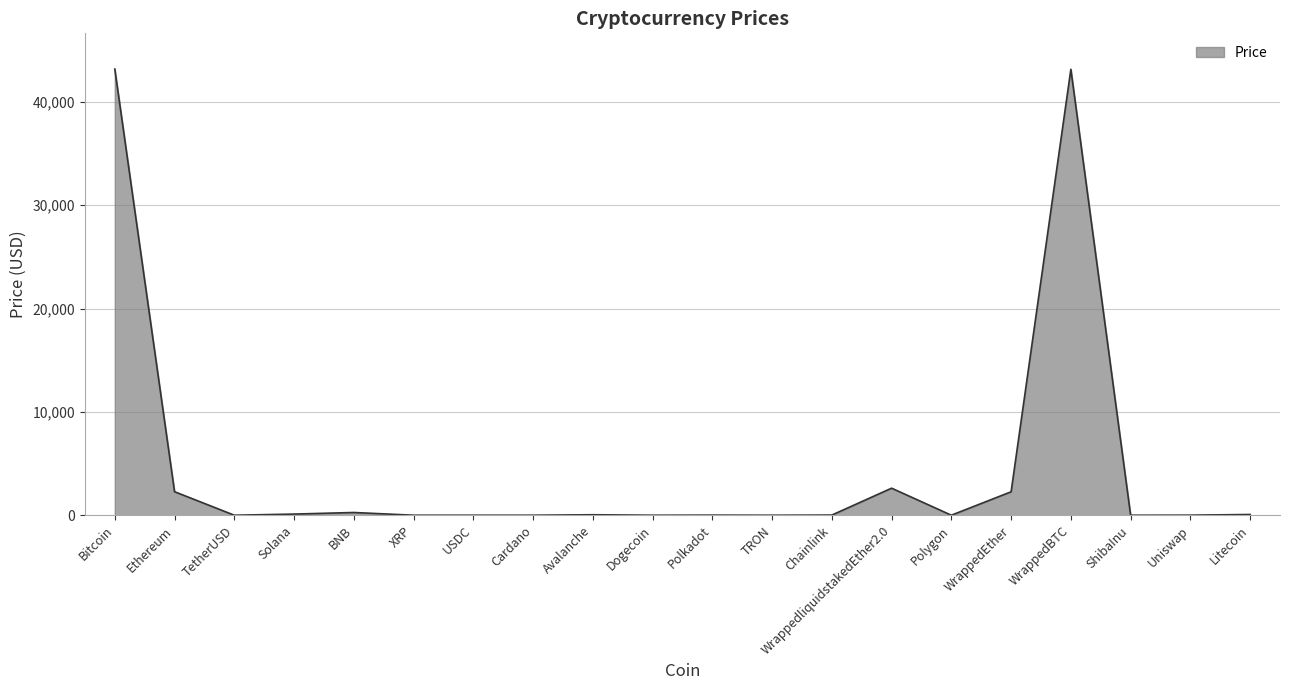

Count the number of categories in the chart.

20